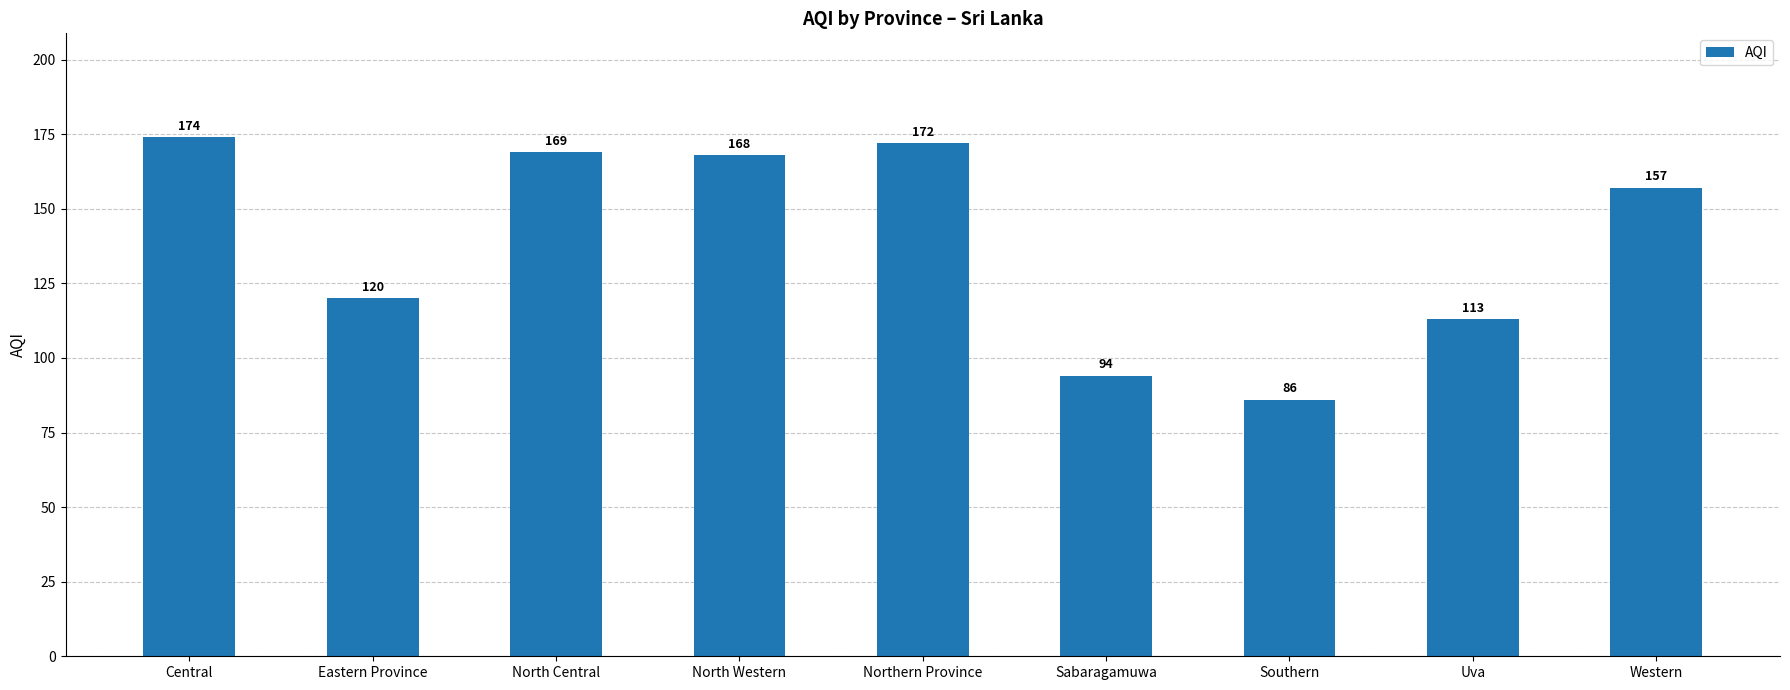

Which label corresponds to the smallest value in the chart?

Southern